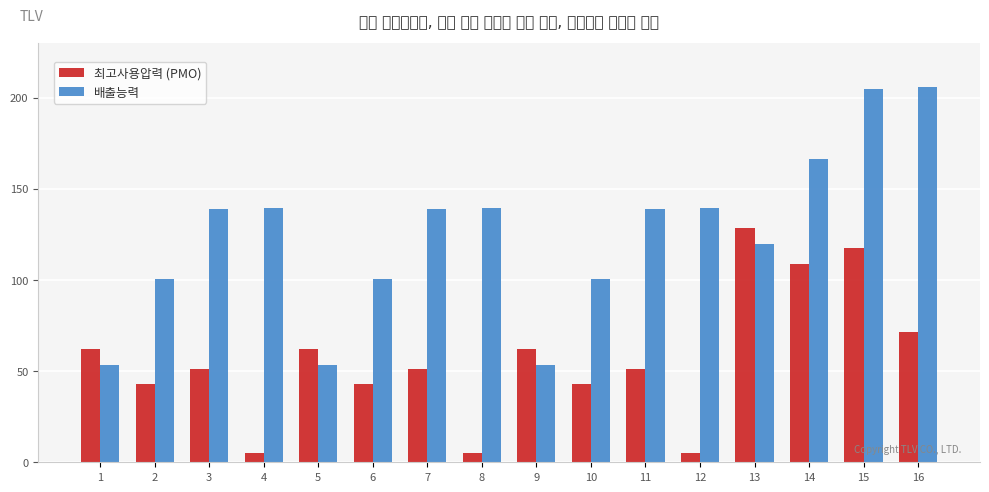

What are all the series names shown in the legend?

최고사용압력 (PMO), 배출능력